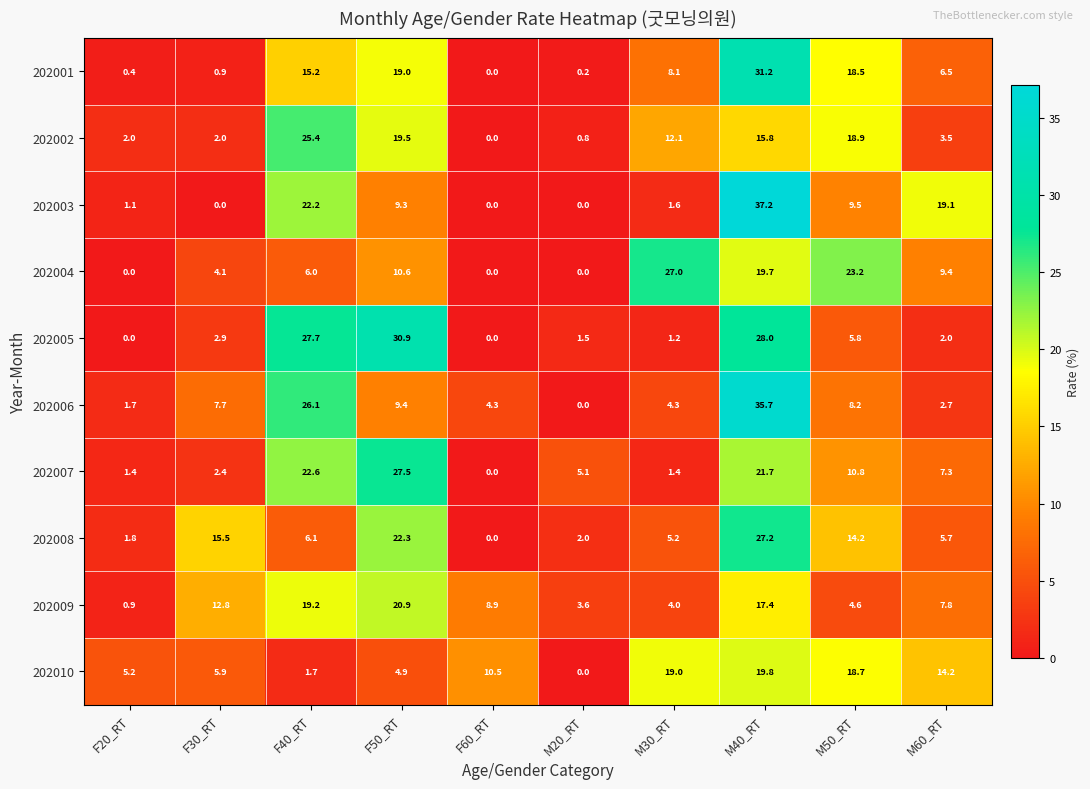

What is the difference between the 202001 values at F60_RT and M30_RT?

8.1